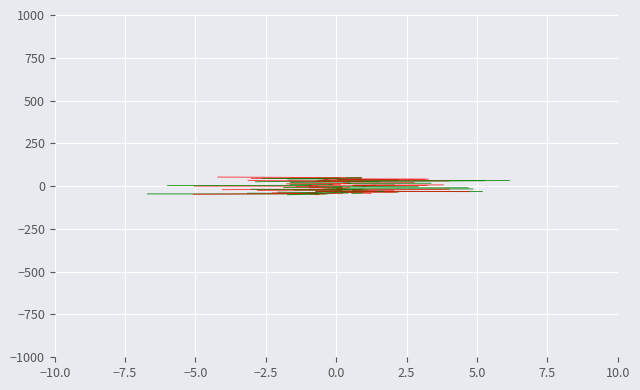

True or false: Deductions / Loans has a value of -20.5 at −7.5.

True